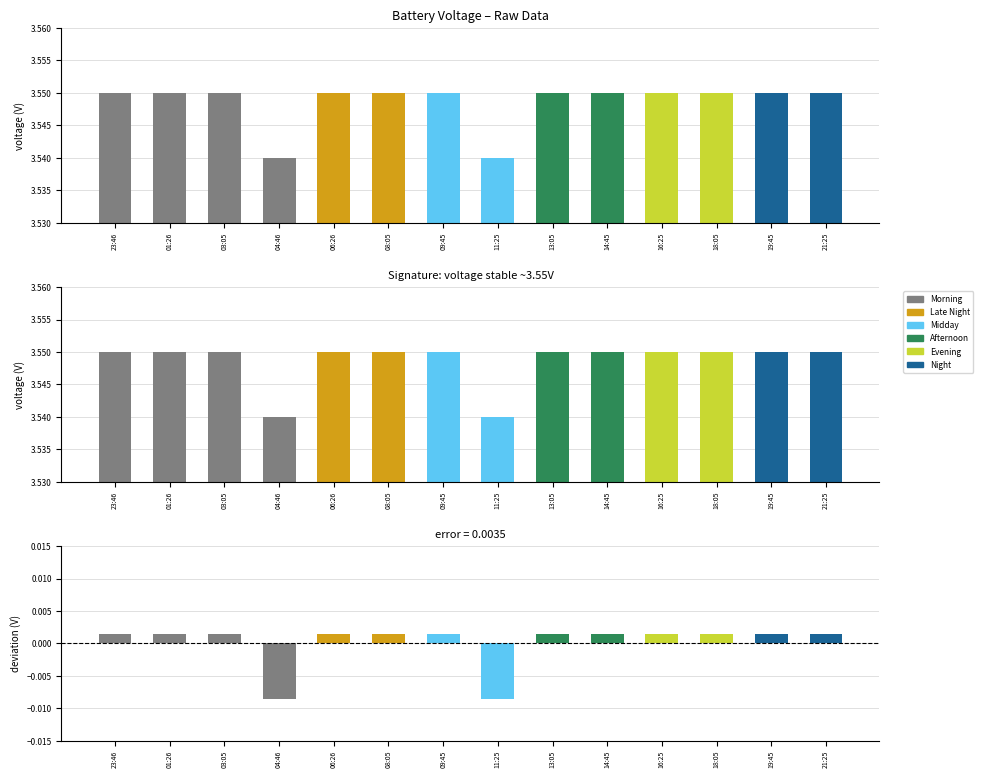

Are the bars grouped side by side (vs. stacked)?

Yes